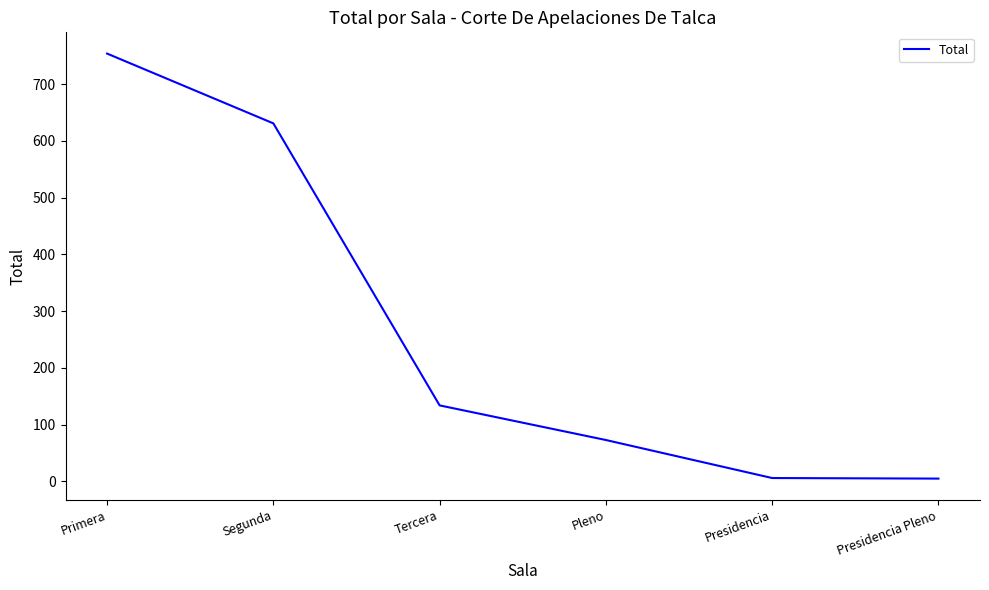

True or false: the data has more than 2 interior local peaks.

False